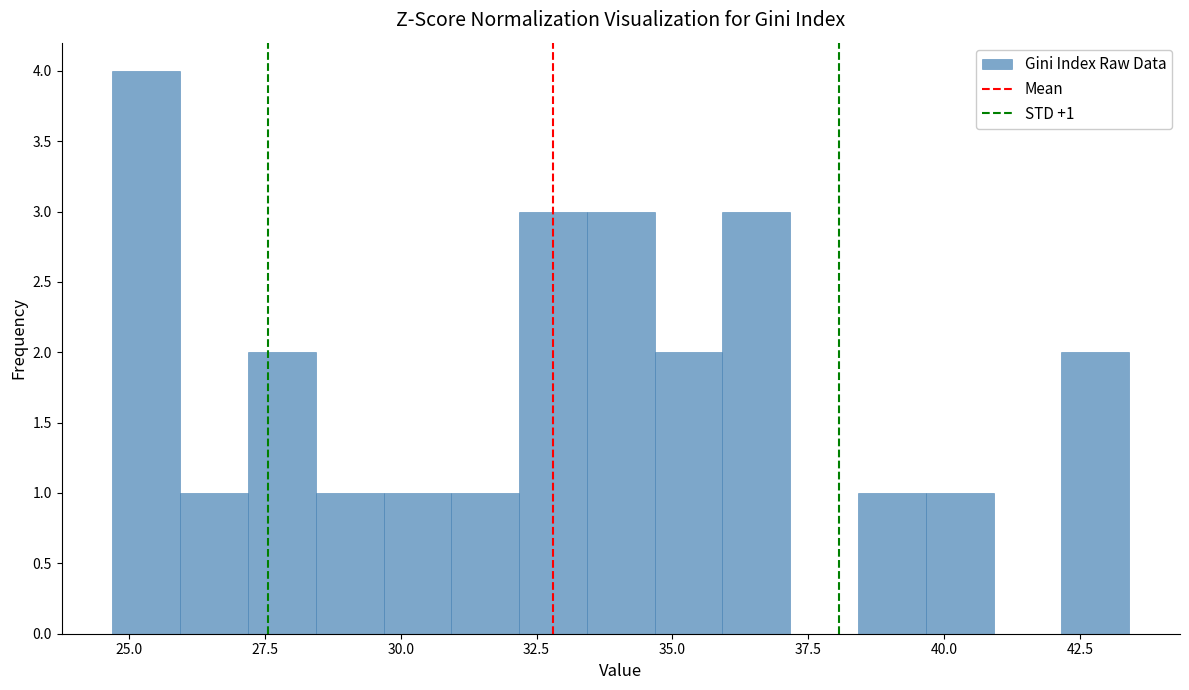

Read against the x-axis, roughly where is the centre of the tallest bar?

25.5